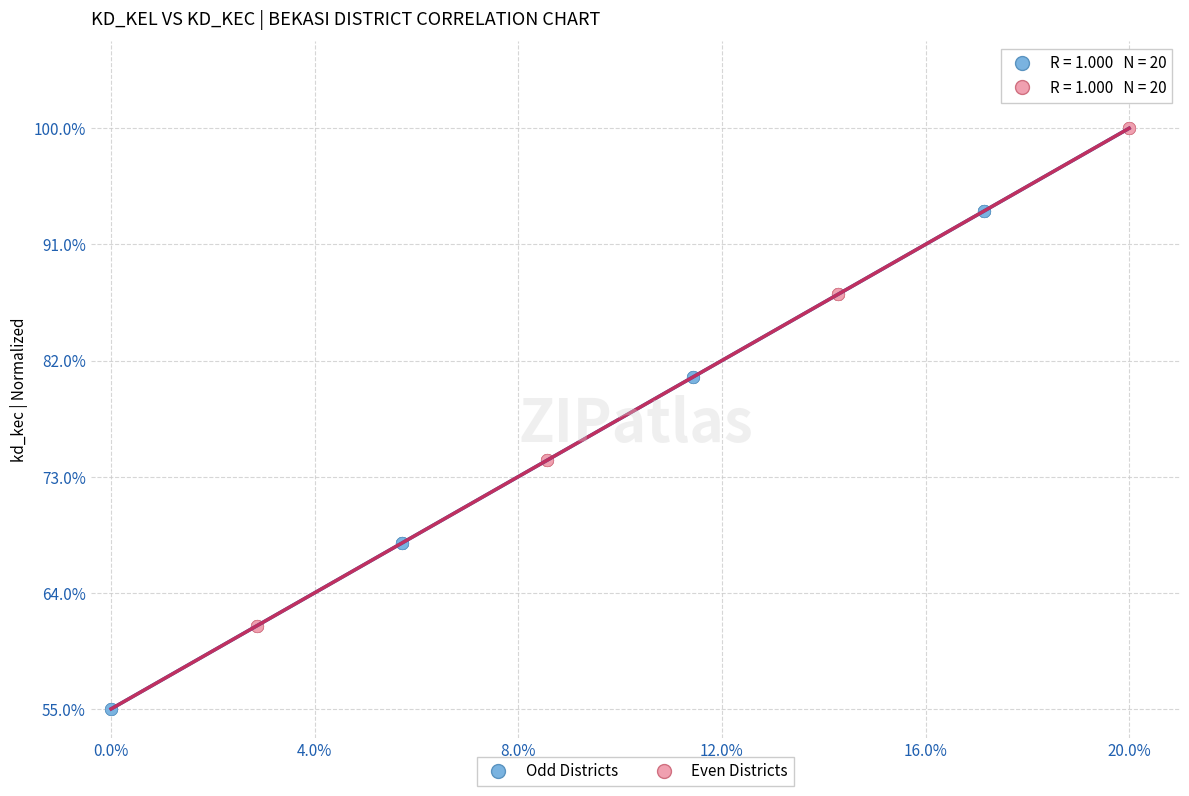

What are all the series names shown in the legend?

Odd Districts, Even Districts